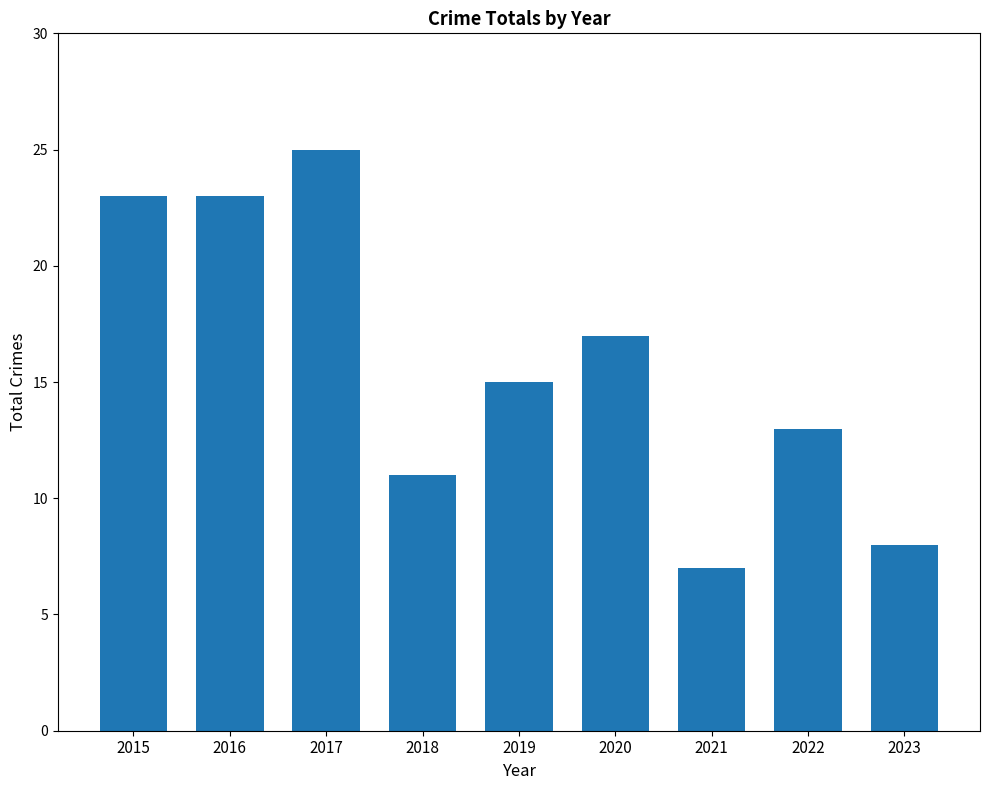

What is the ratio of the value at 2021 to the value at 2018?

0.6